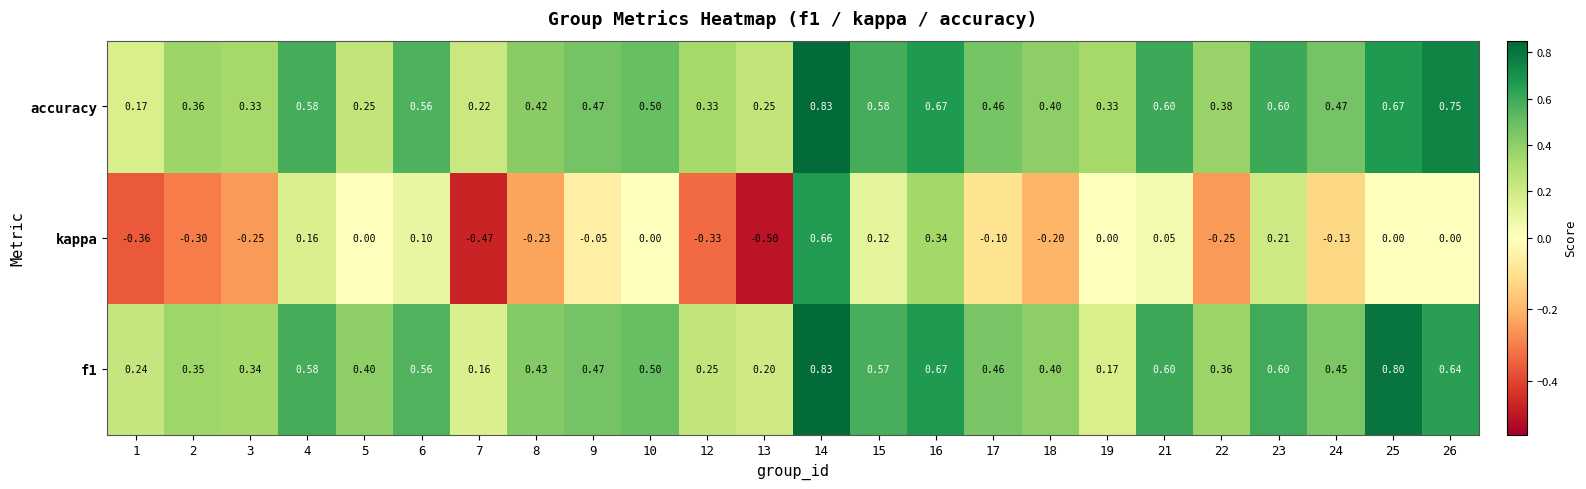

Between 1 and 2, which series saw the biggest shift?

accuracy